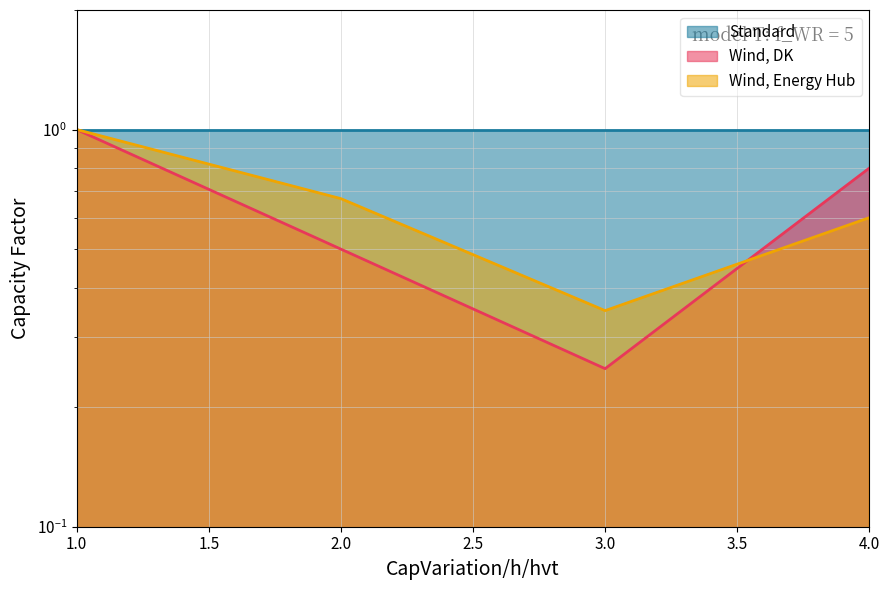

At which label is Wind, DK closest to 0?

3